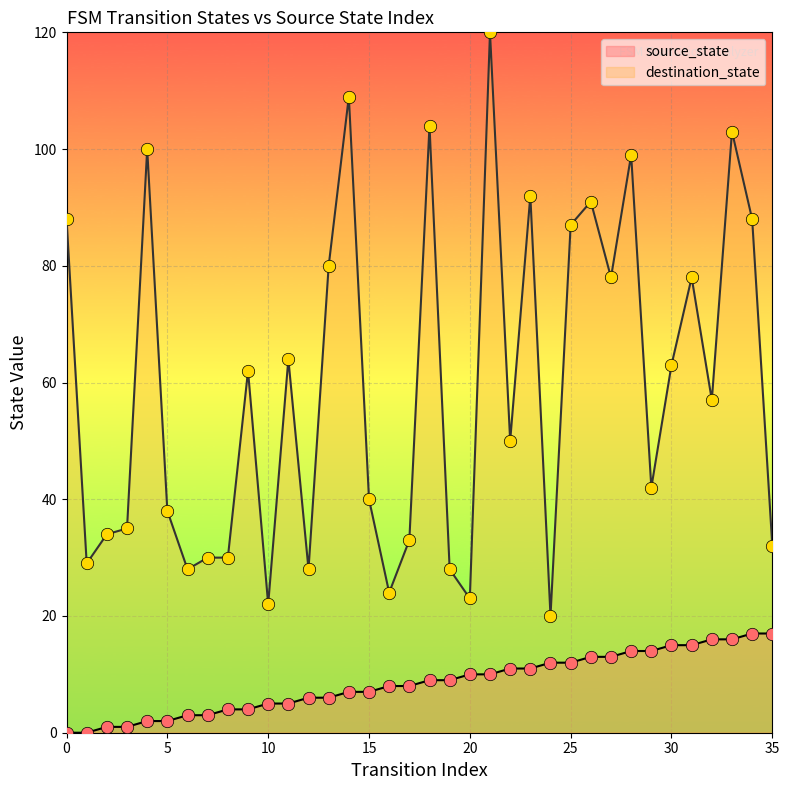

What are all the series names shown in the legend?

source_state, destination_state